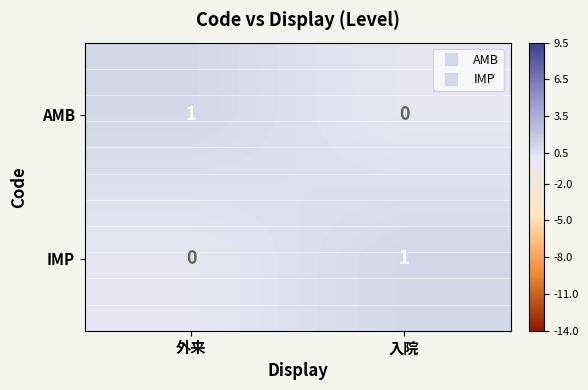

List the labels in order of IMP value, smallest first.

外来, 入院